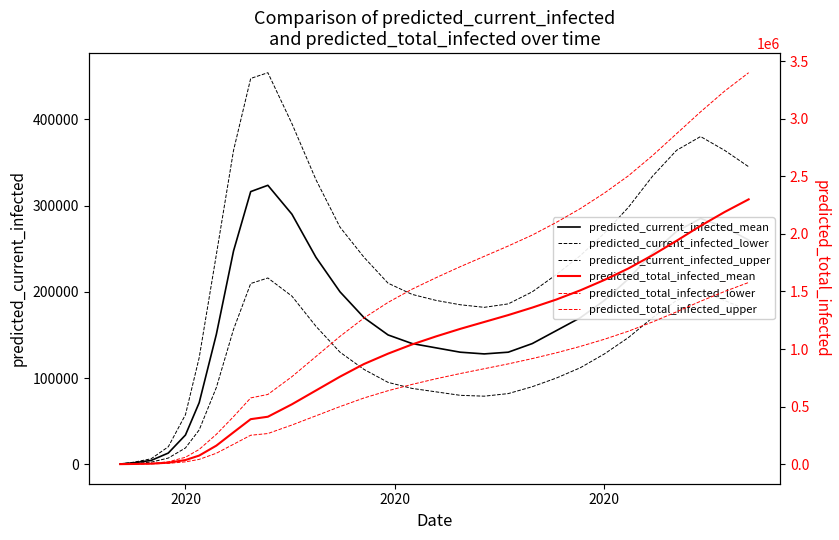

Which series has the largest range (max minus min)?

predicted_total_infected_upper